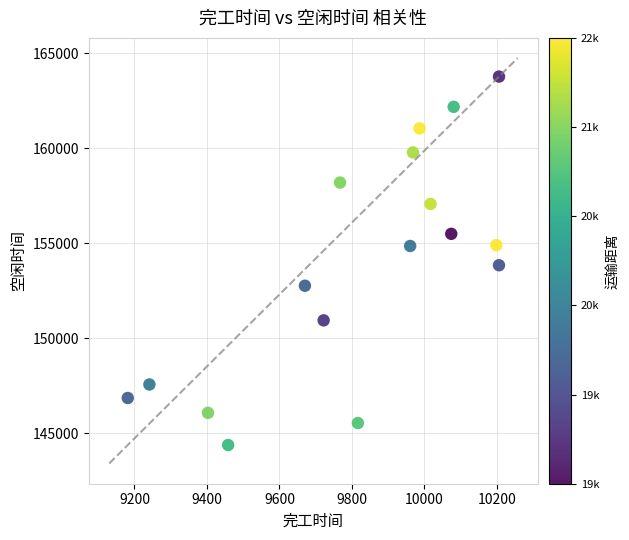

What is the range of X values (max minus min)?

1023.8